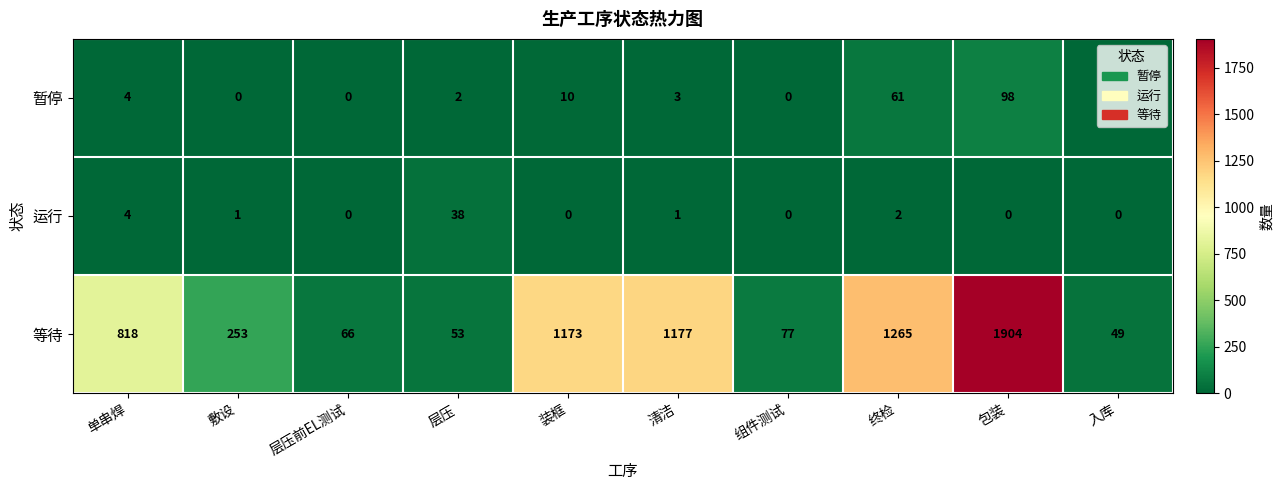

What is the highest value of the 暂停 series?

98